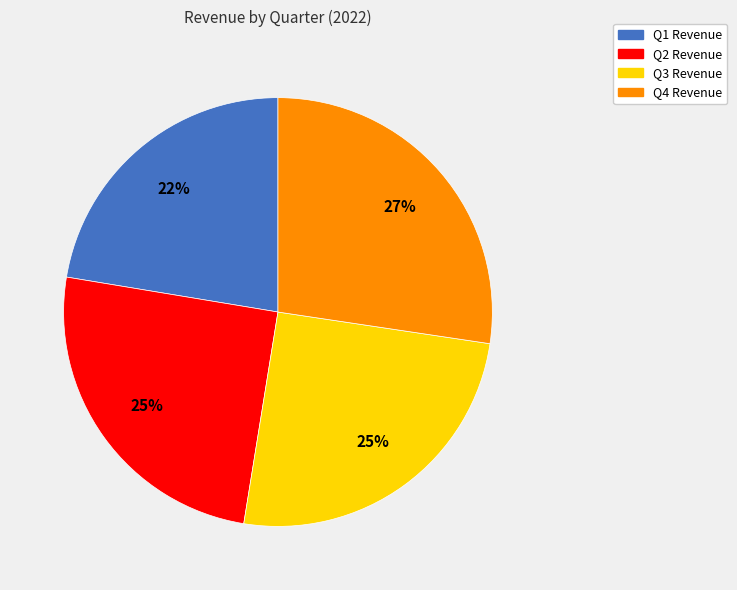

Which slice is the smallest?

Q1